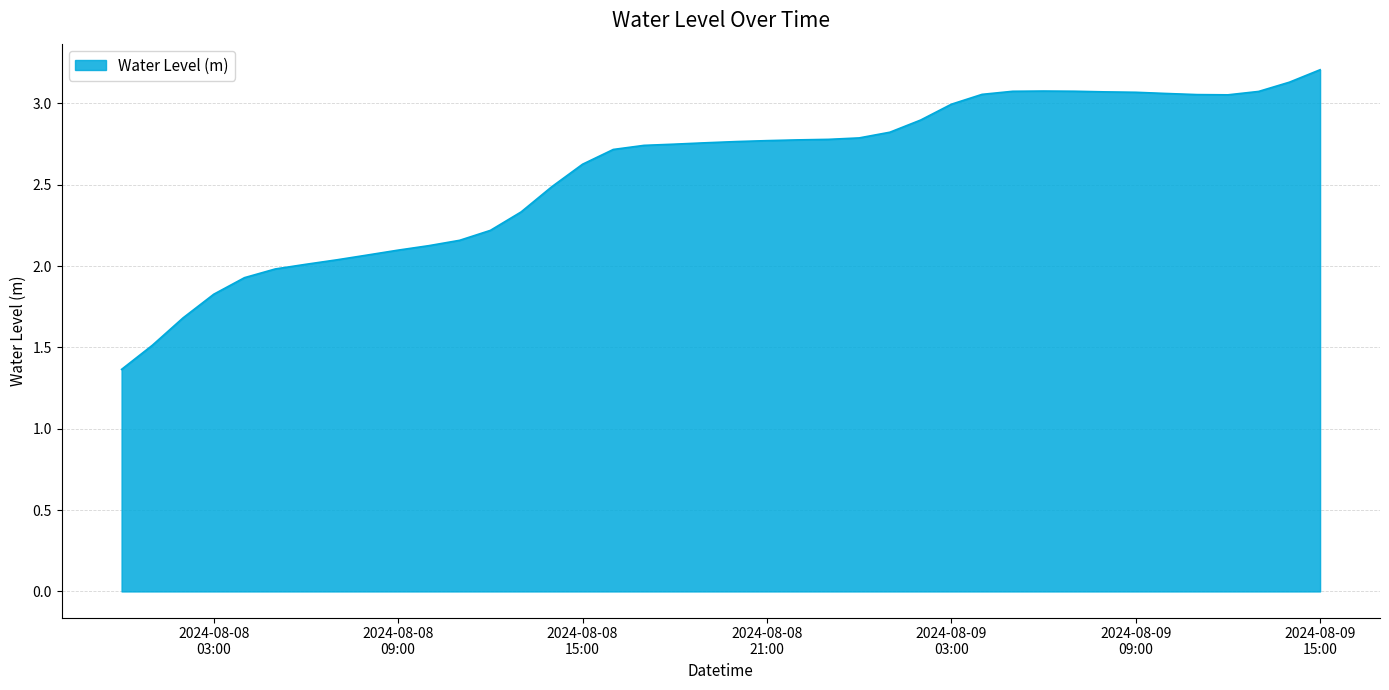

What is the difference between the maximum and minimum values?

1.8